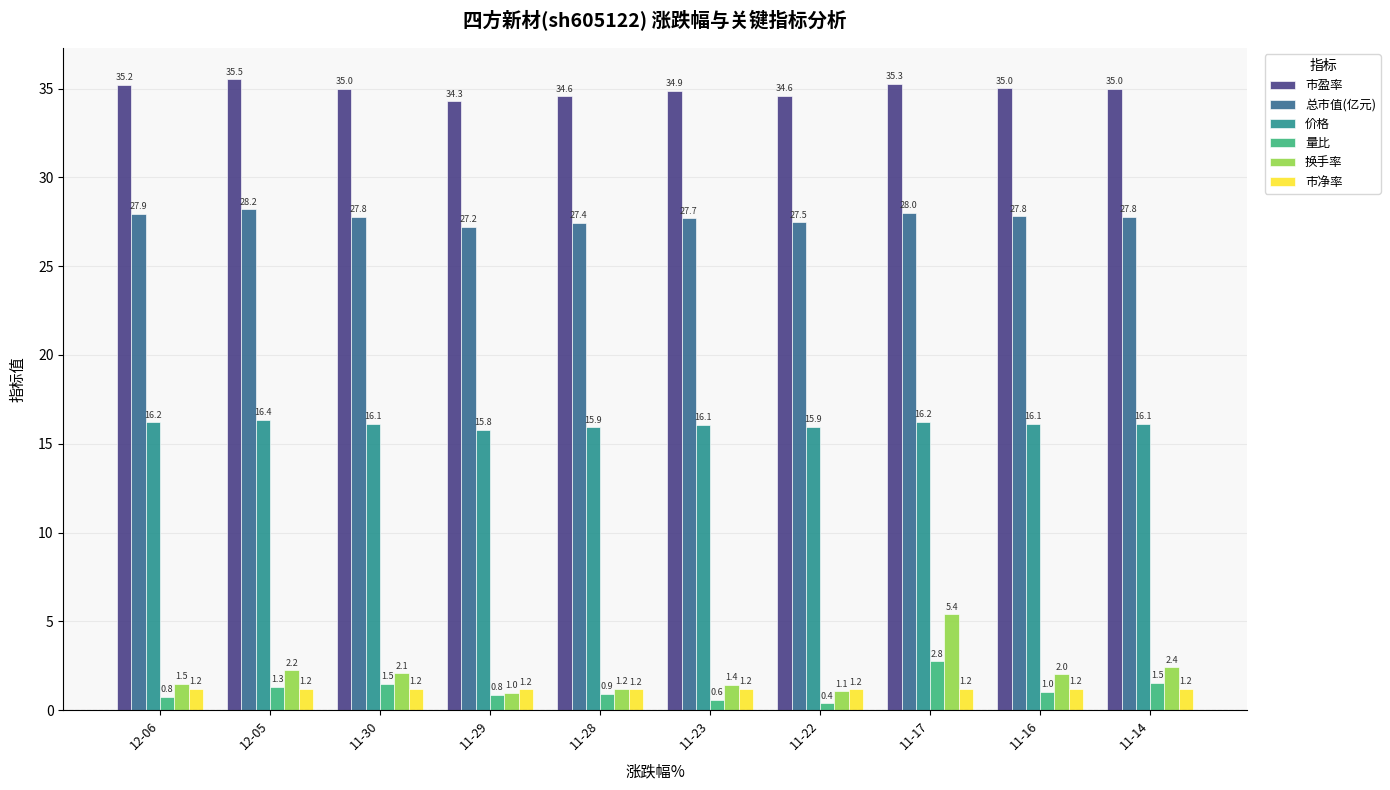

The 量比 series shows 1.5 at 11-14. True or false?

True